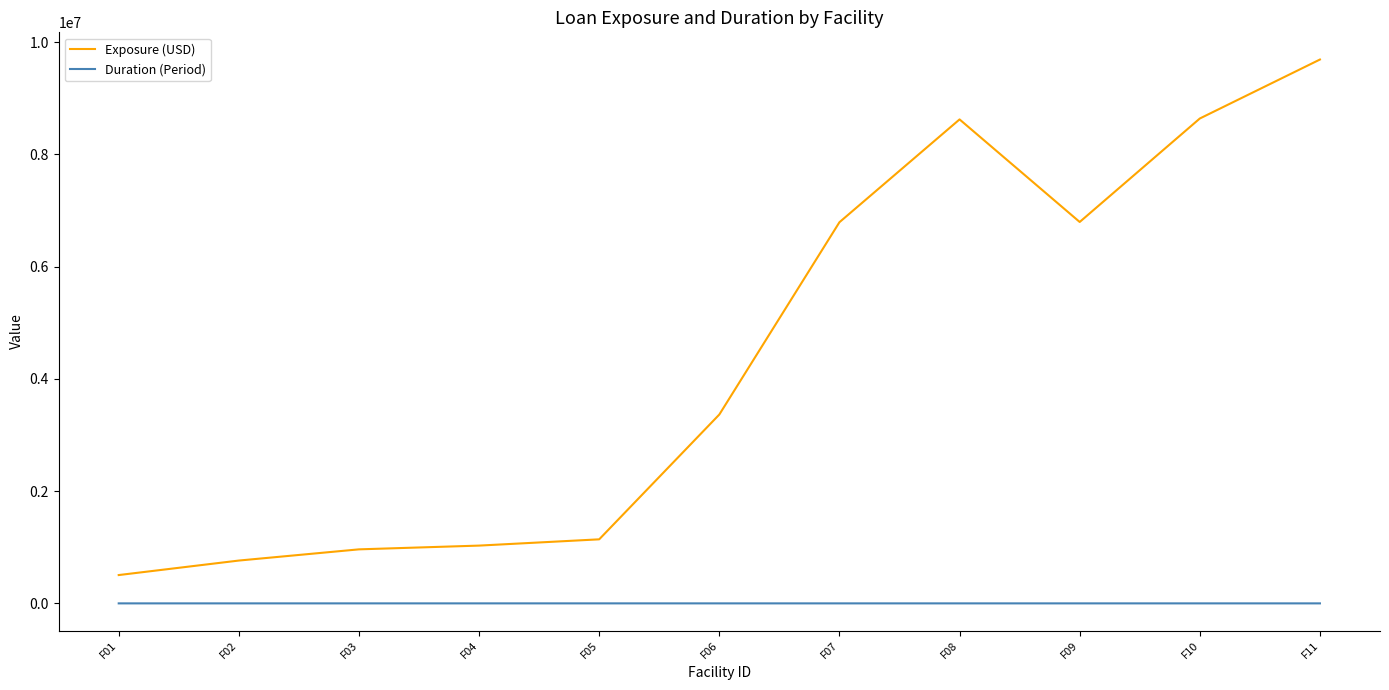

The value of Exposure (USD) at F10 is 8641059.0. True or false?

True